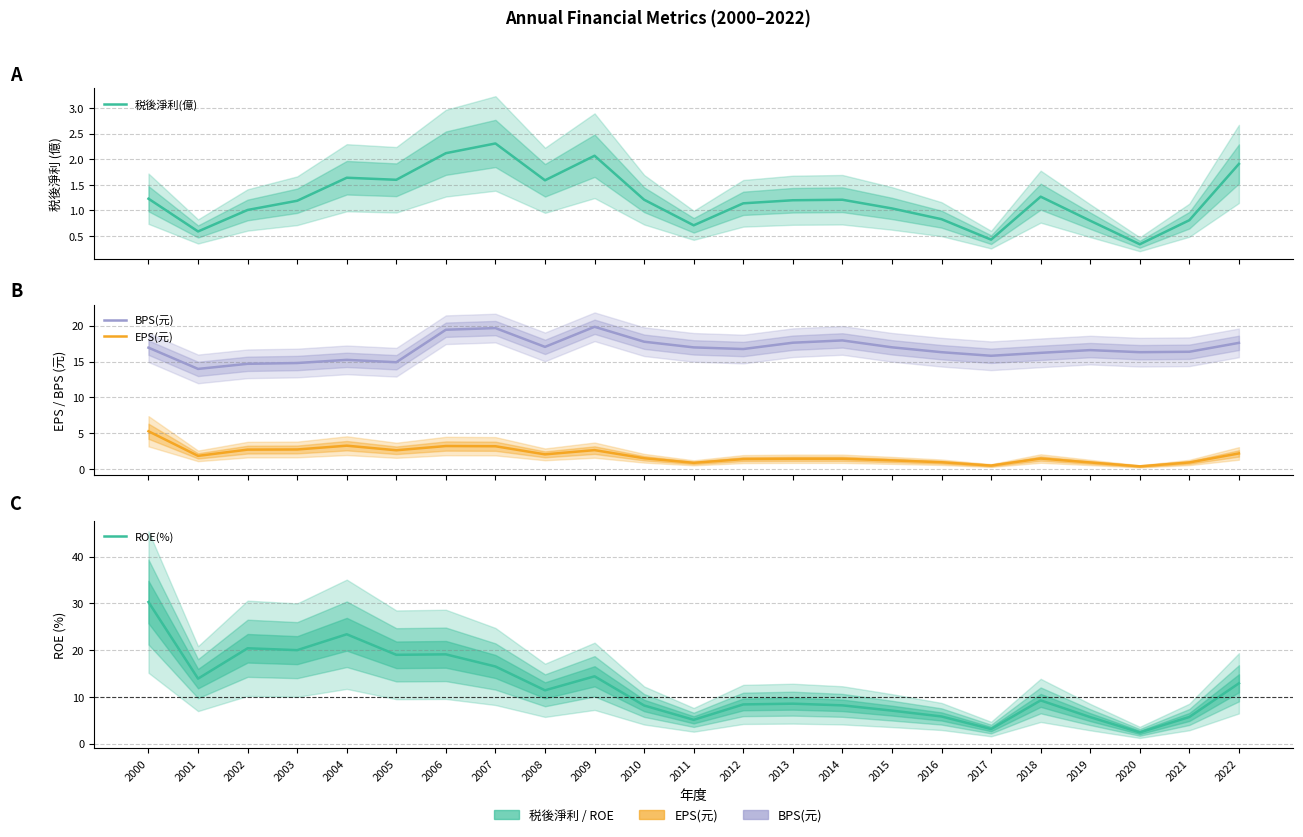

True or false: BPS(元) has more than 2 interior local peaks.

True